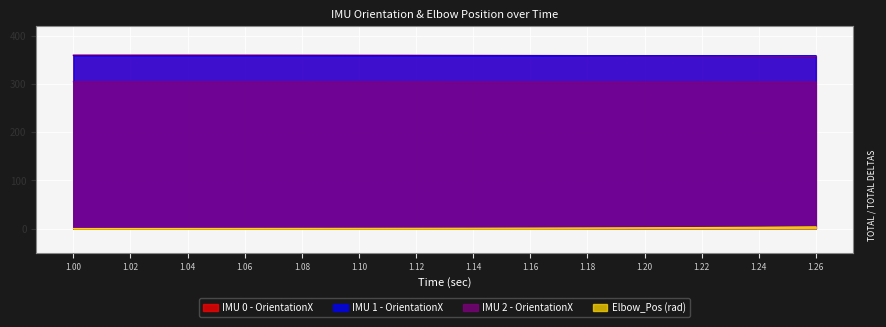

The value of IMU 1 - OrientationX at 1.10 is 140.2. True or false?

False